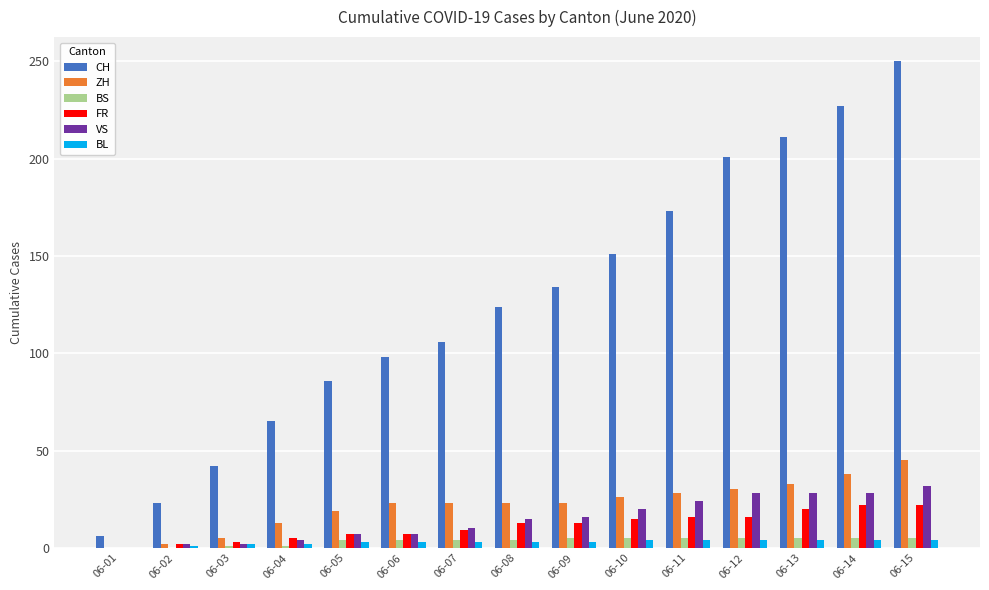

Are the bars grouped side by side (vs. stacked)?

Yes